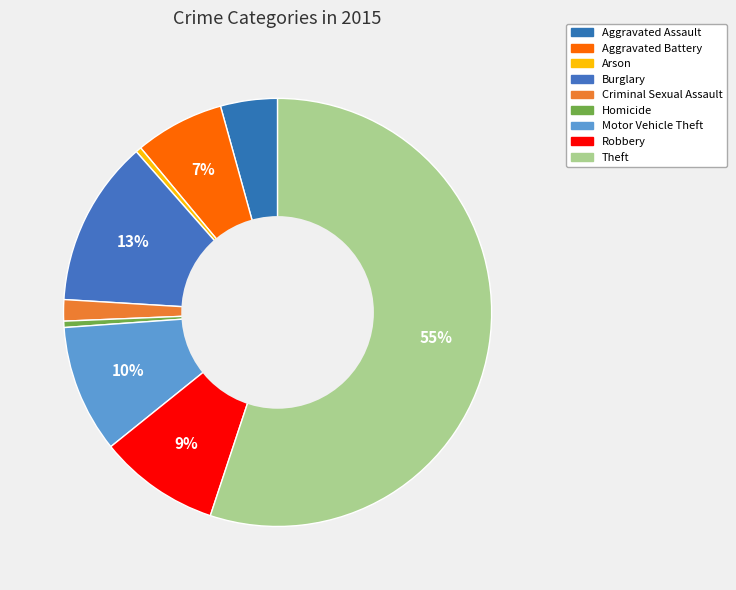

True or false: Aggravated Battery accounts for 1% of the total.

False